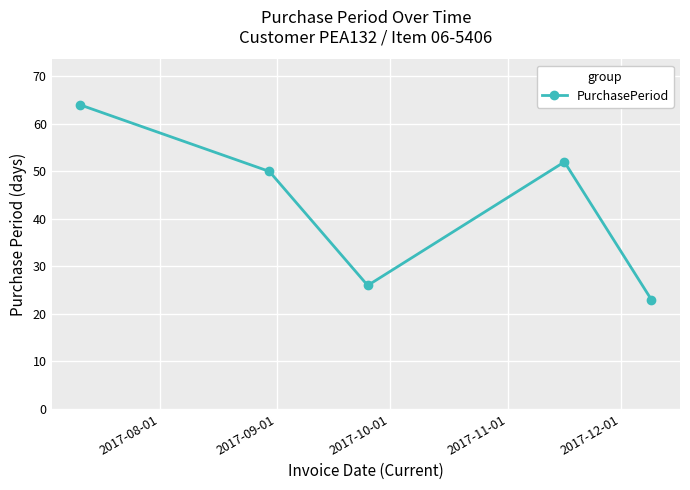

What is the difference between the second highest and second lowest values?

26